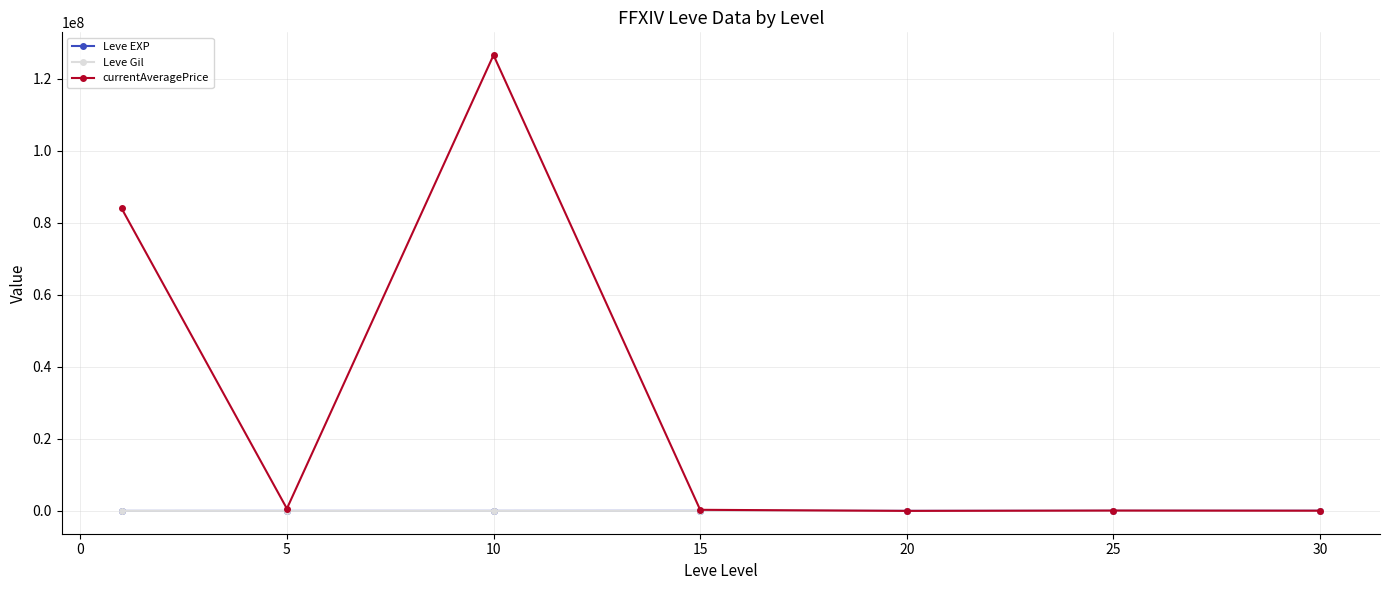

Which series has the widest spread of values?

currentAveragePrice